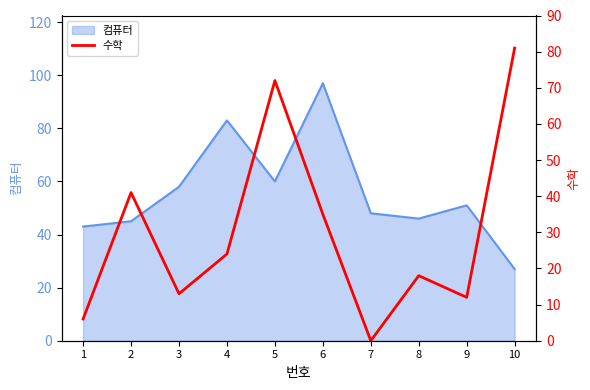

Is it true that 컴퓨터 equals 51 at 9?

True